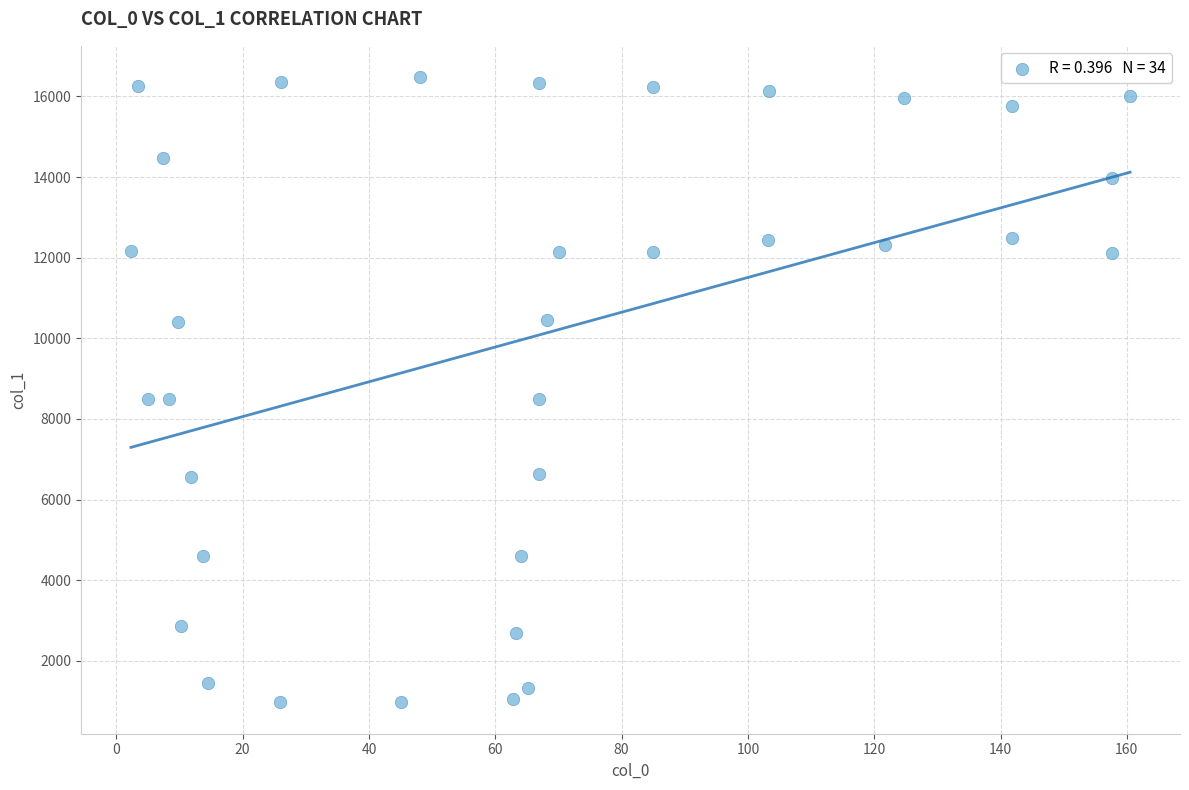

What is the range of X values (max minus min)?

158.2